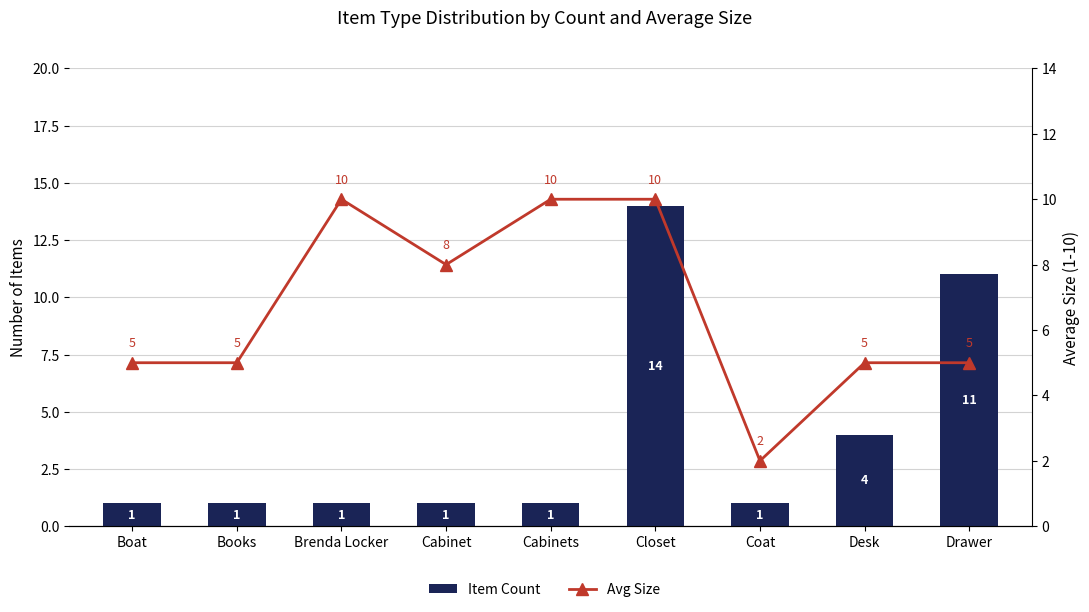

What is the value of the Item Count bar at the 6th from the left?

14